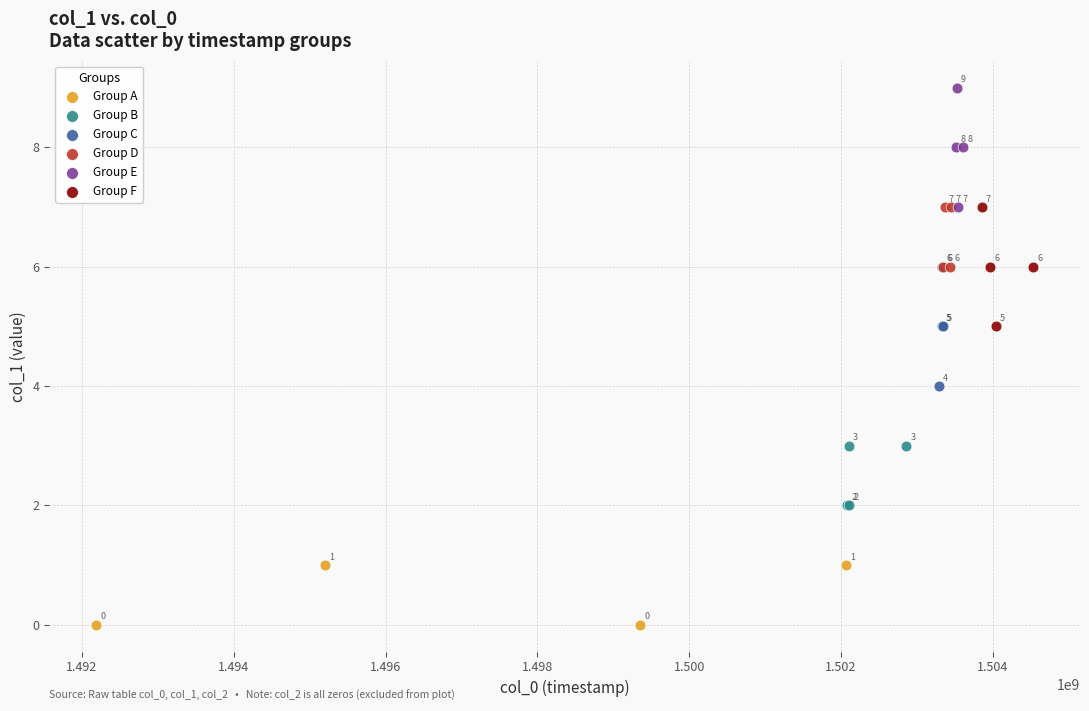

Which series contains the highest Y value?

Group E